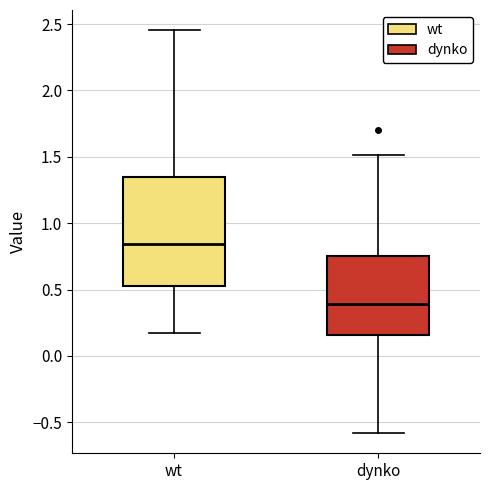

Reading left to right, read every box against the y-axis: the position of its median line, the range the box covers, and the ends of its whiskers. The values are not printed on the chart, so give them approximately, as read against the axis.

wt: median 0.85, box 0.55 to 1.35, whiskers 0.15 to 2.45
dynko: median 0.40, box 0.15 to 0.75, whiskers -0.60 to 1.50